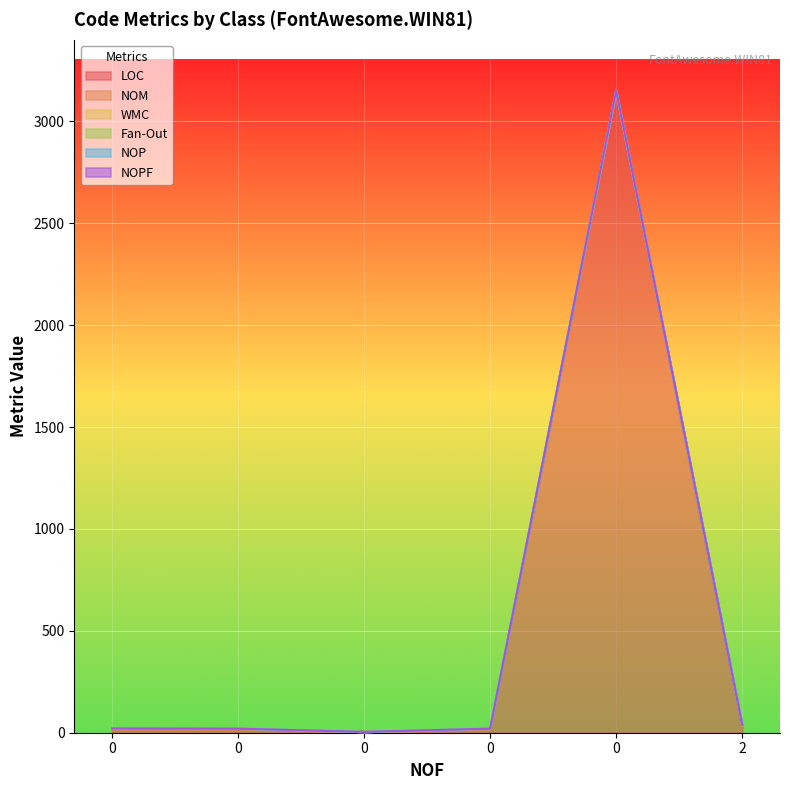

At 0, list the series in order from smallest to largest.

Fan-Out, NOPF, NOM, WMC, NOP, LOC